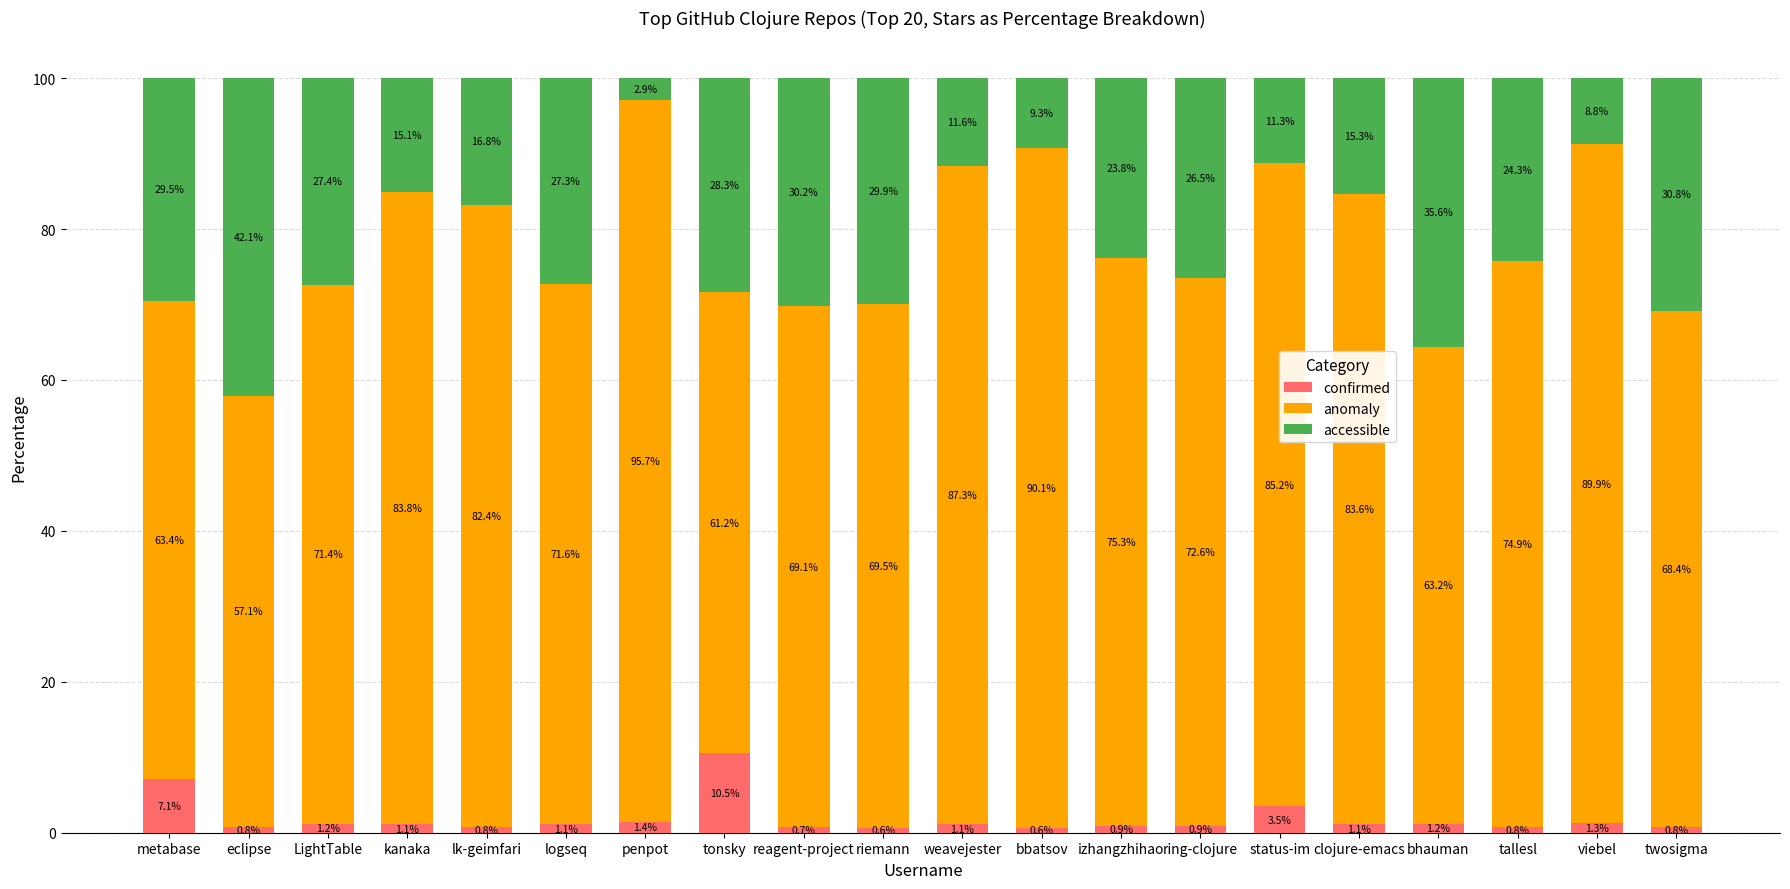

Reading left to right, what are the values for confirmed?

7.1	0.8	1.2	1.1	0.8	1.1	1.4	10.5	0.7	0.6	1.1	0.6	0.9	0.9	3.5	1.1	1.2	0.8	1.3	0.8